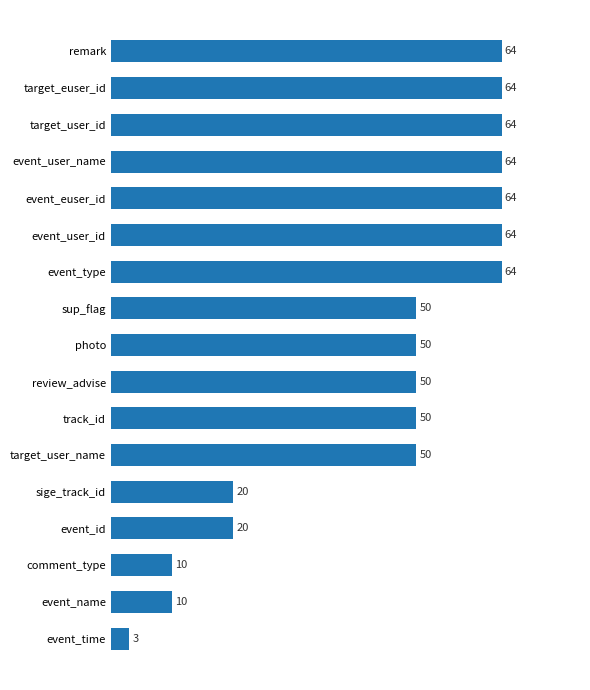

How many values are between 20 and 64?

14